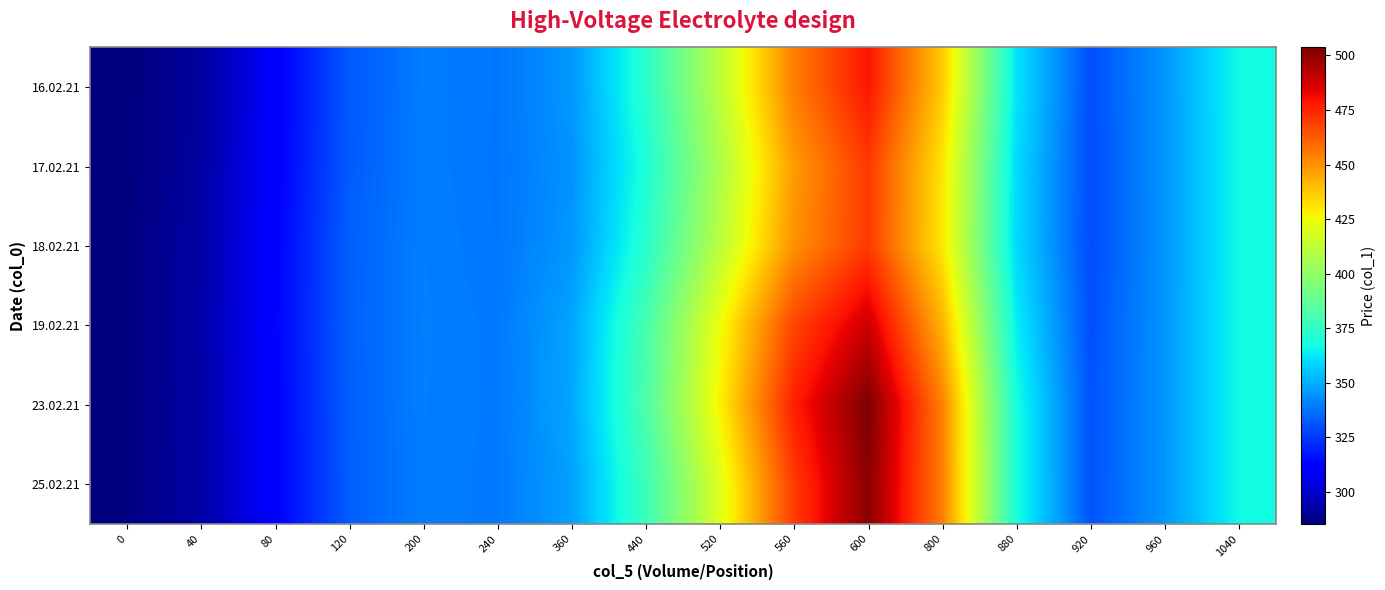

What is the total value across all series at 960?

2069.4